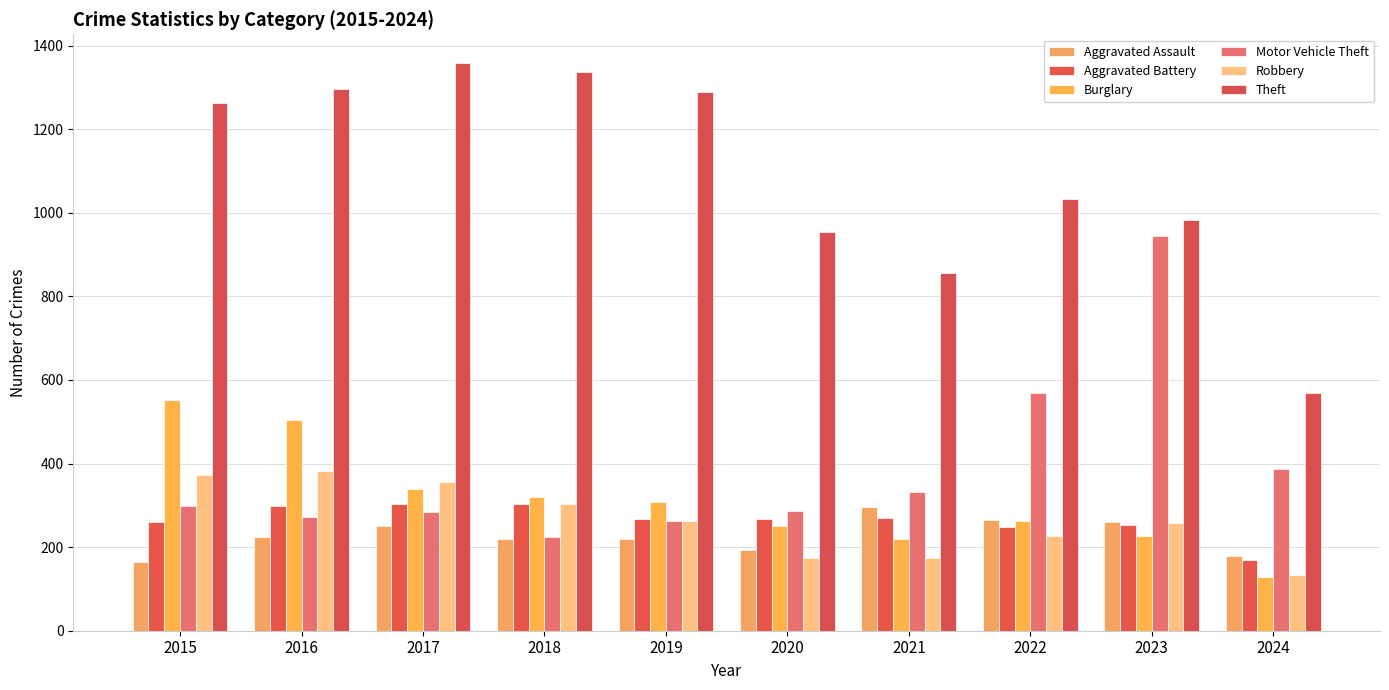

Which series has the widest spread of values?

Theft